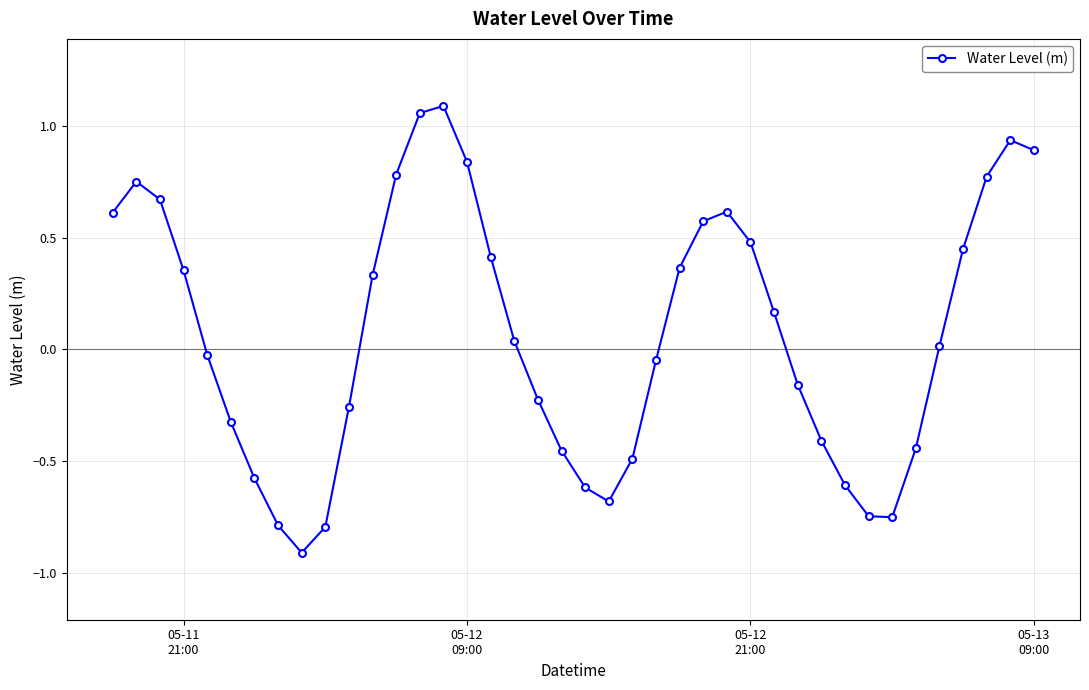

How many interior local valleys (lower than both neighbors) does the data have?

3